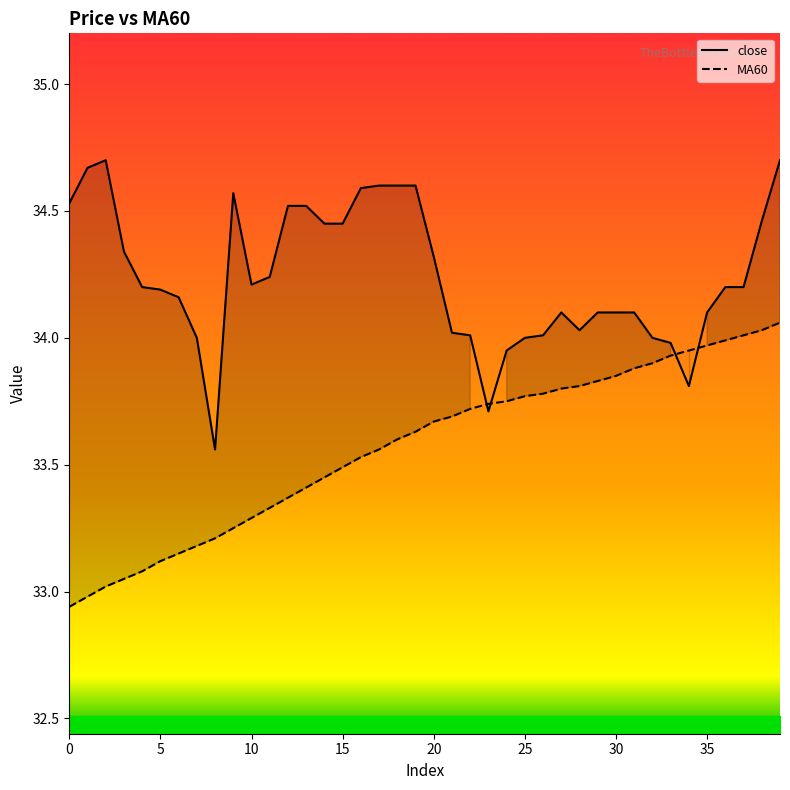

How many times do close and MA60 cross each other?

4